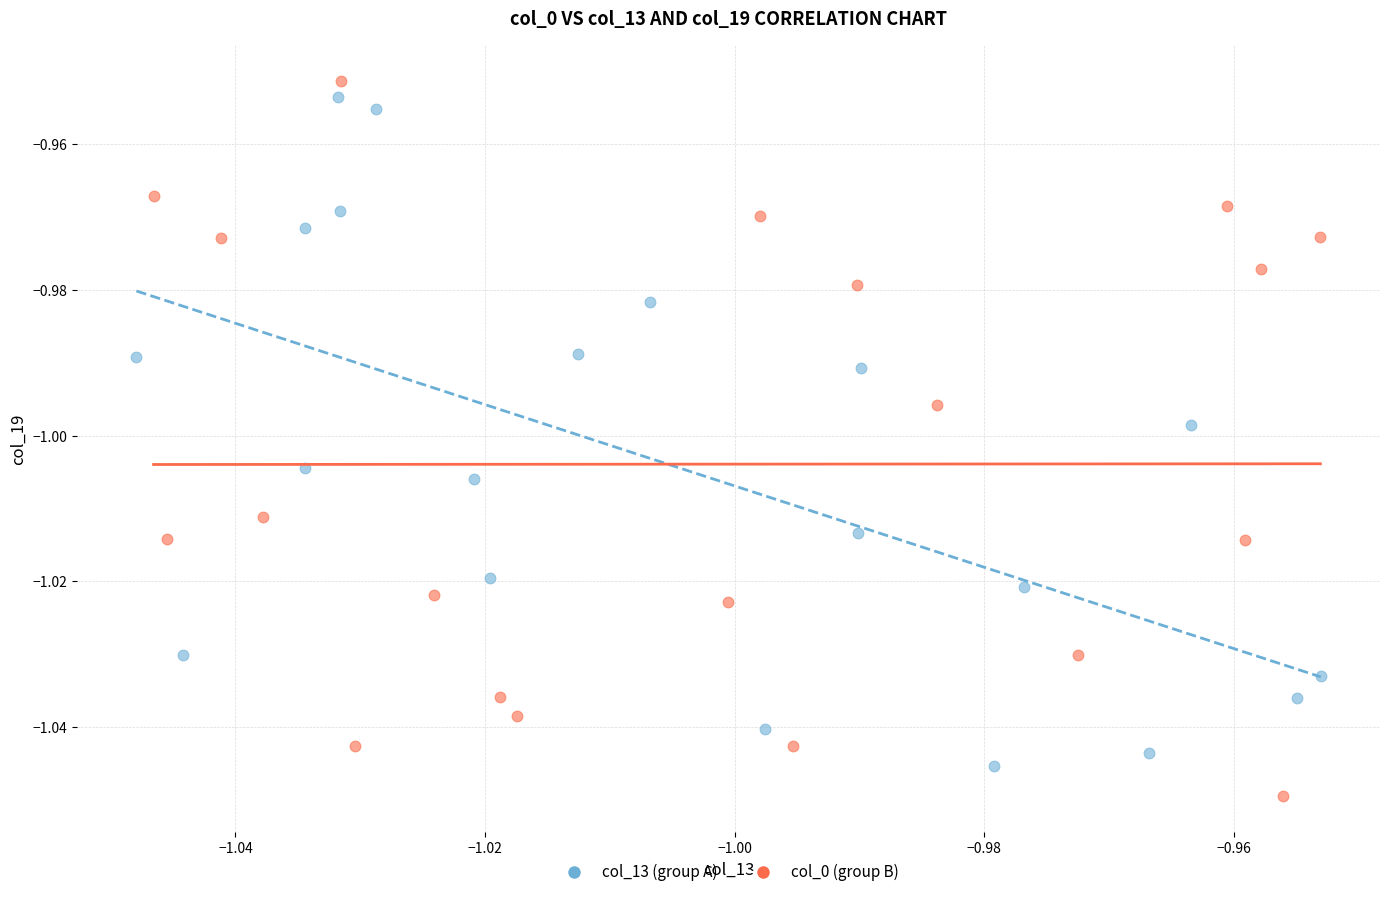

Which series contains the highest Y value?

col_0 (group B)